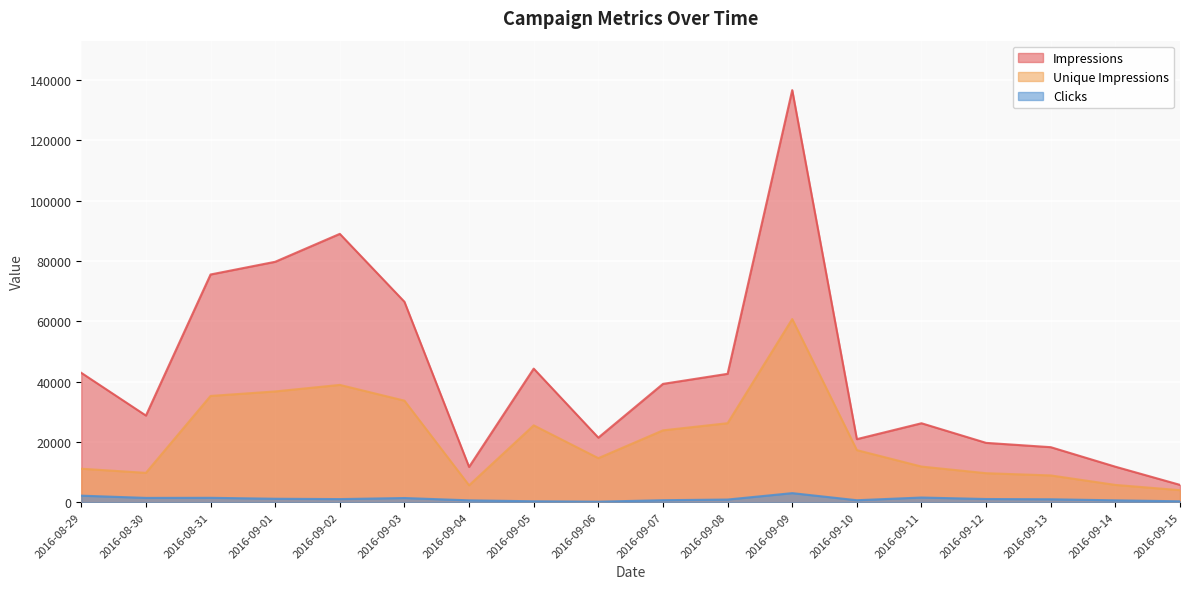

How many interior local peaks does the Unique Impressions series have?

3